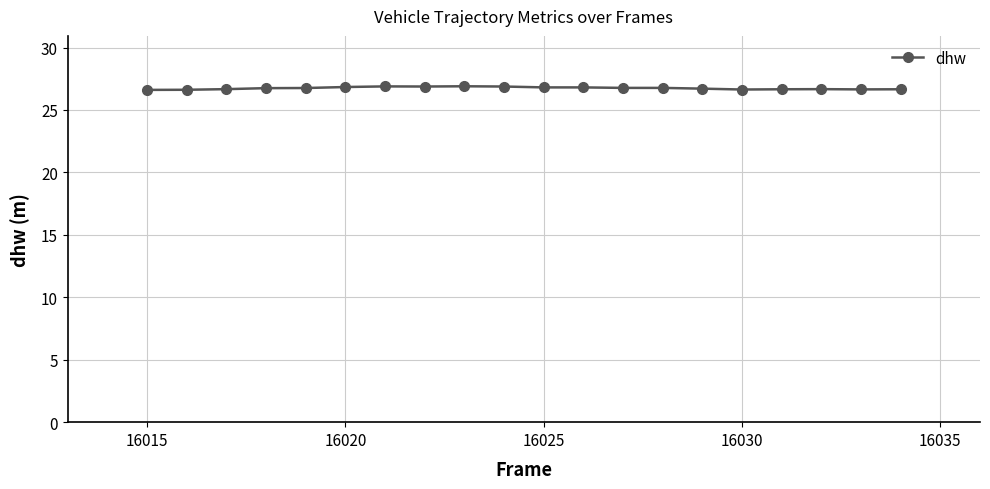

What is the value of the 6th point from the left?

26.8